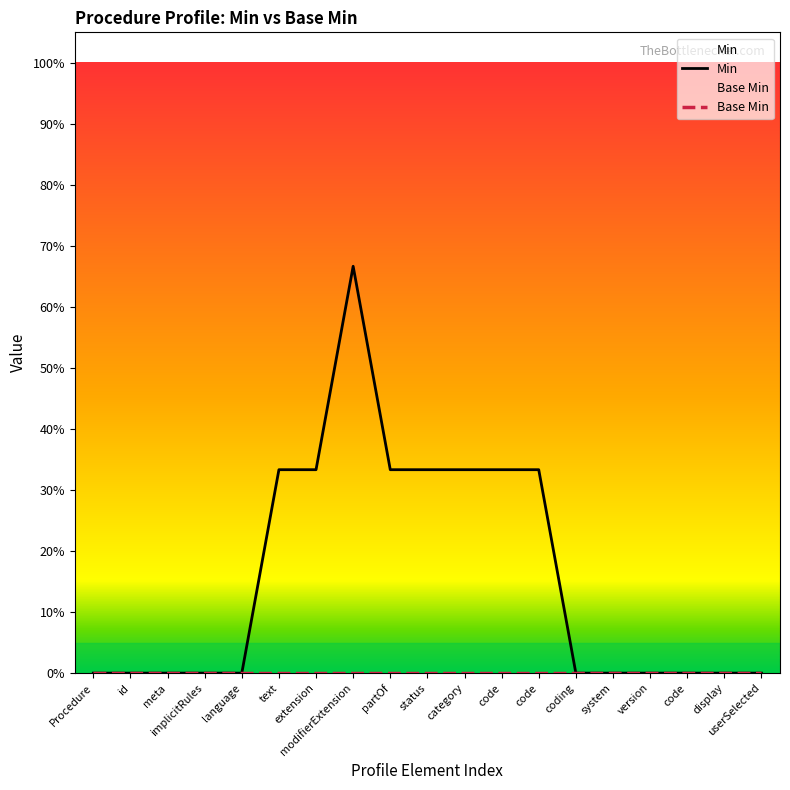

Reading left to right, transcribe all the data shown in this chart.

Min: 0.0	0.0	0.0	0.0	0.0	0.3	0.3	0.7	0.3	0.3	0.3	0.3	0.3	0.0	0.0	0.0	0.0	0.0	0.0
Base Min: 0.0	0.0	0.0	0.0	0.0	0.0	0.0	0.0	0.0	0.0	0.0	0.0	0.0	0.0	0.0	0.0	0.0	0.0	0.0